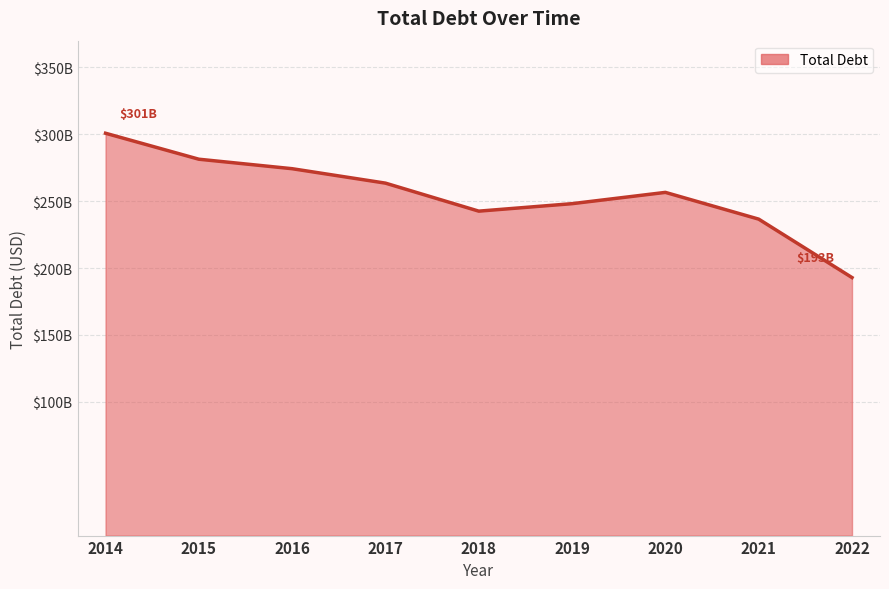

What is the value of the 8th point from the left?

236580000000